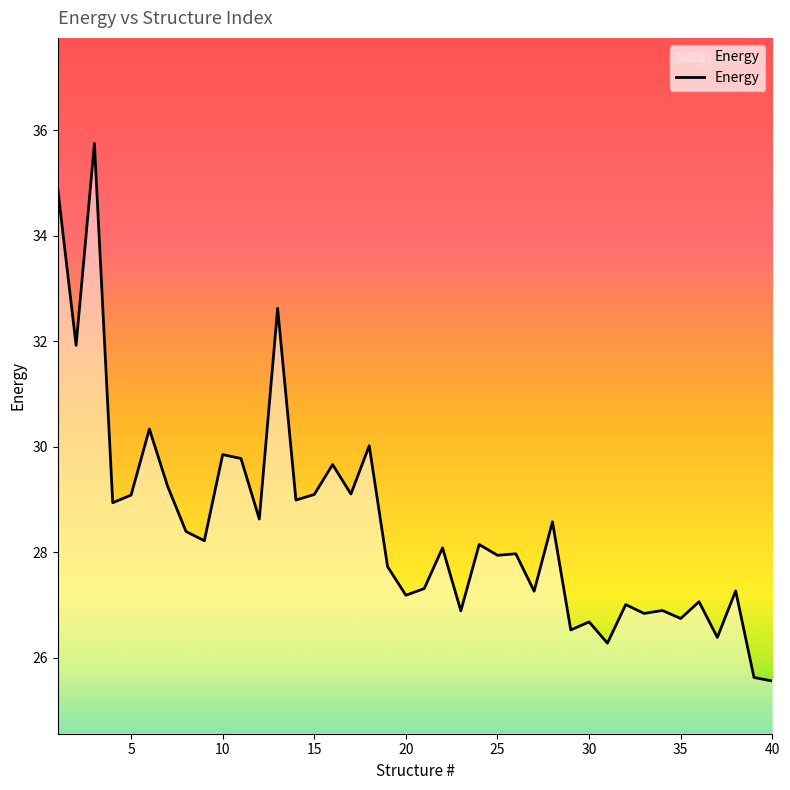

List the labels in order of value, largest first.

3, 1, 13, 2, 6, 18, 10, 11, 16, 7, 17, 15, 5, 14, 4, 12, 28, 8, 9, 24, 22, 26, 25, 19, 21, 38, 27, 20, 36, 32, 34, 23, 33, 35, 30, 29, 37, 31, 39, 40